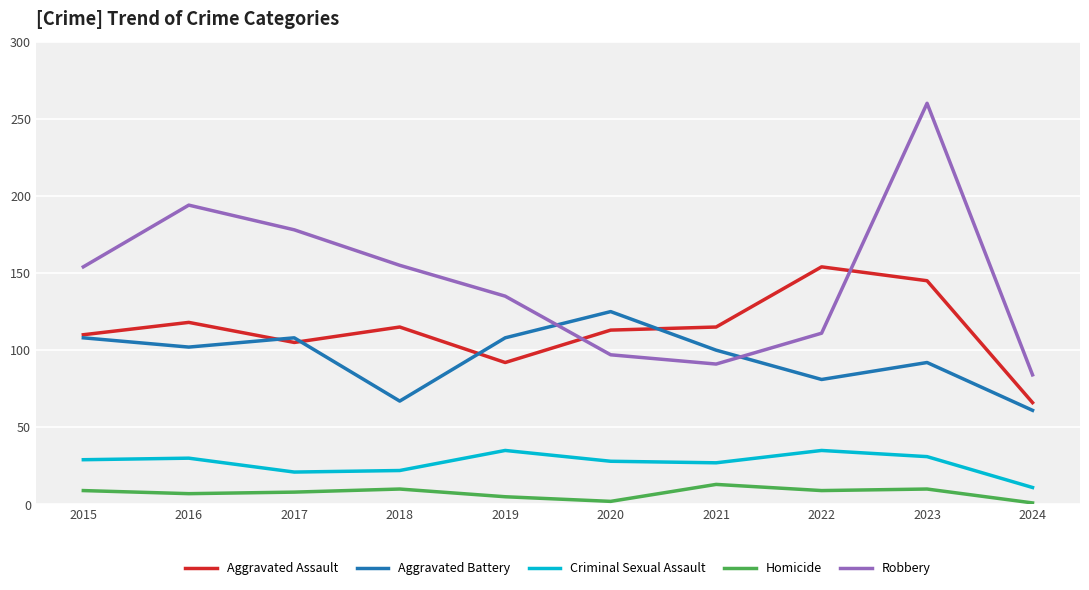

Is it true that Robbery equals 87 at 2019?

False